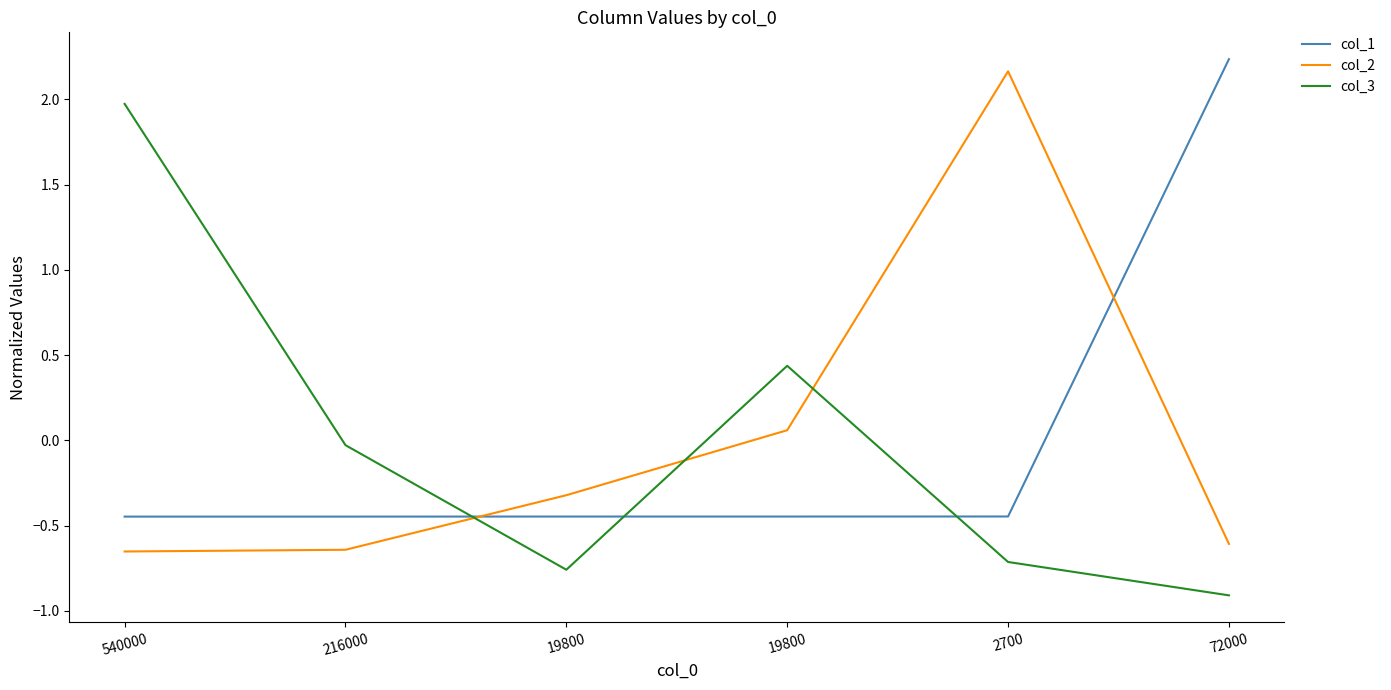

At which category does the chart reach its peak across all series?

72000